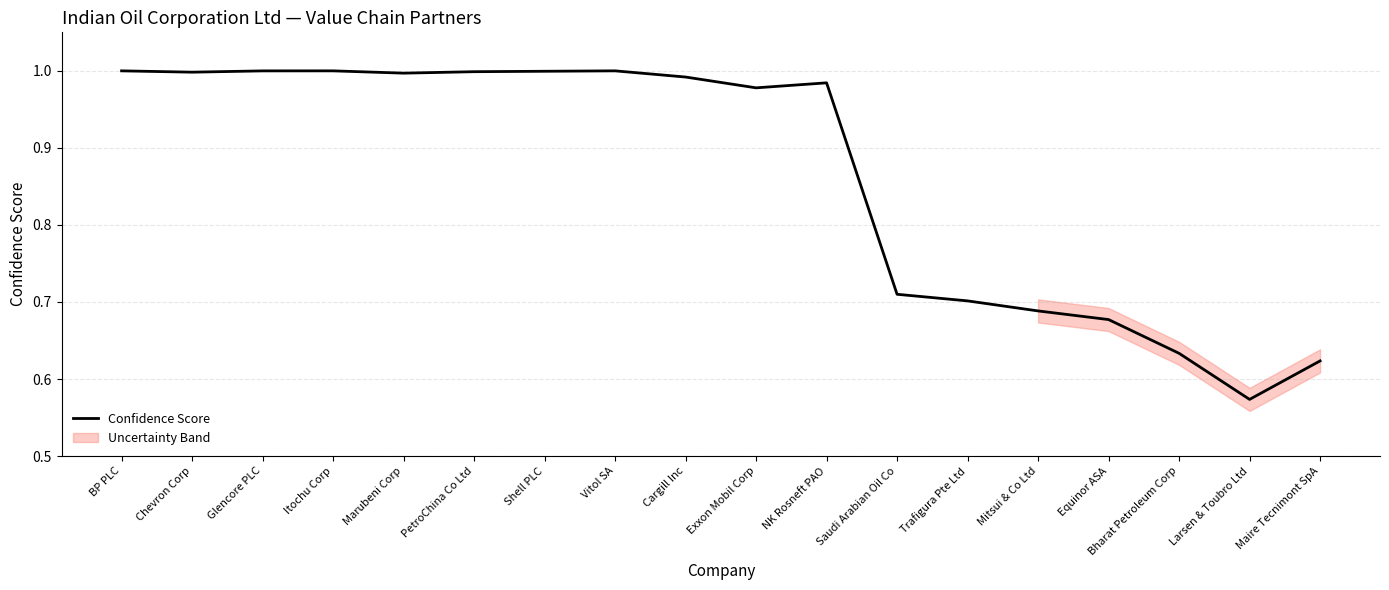

Which category has the lowest value across all series?

Larsen & Toubro Ltd